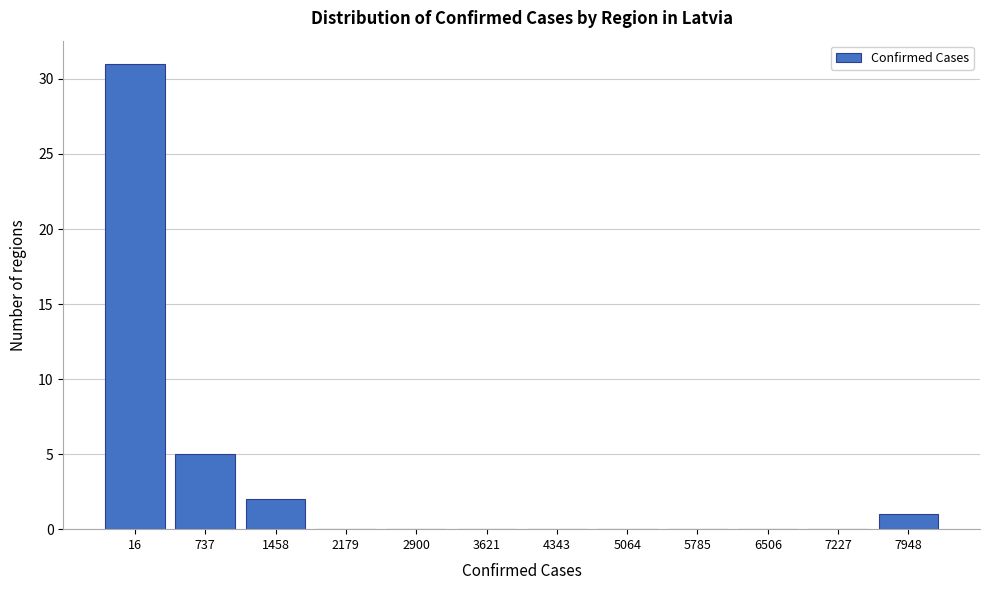

Reading right to left, transcribe all the data shown in this chart.

7948=1	7227=0	6506=0	5785=0	5064=0	4343=0	3621=0	2900=0	2179=0	1458=2	737=5	16=31